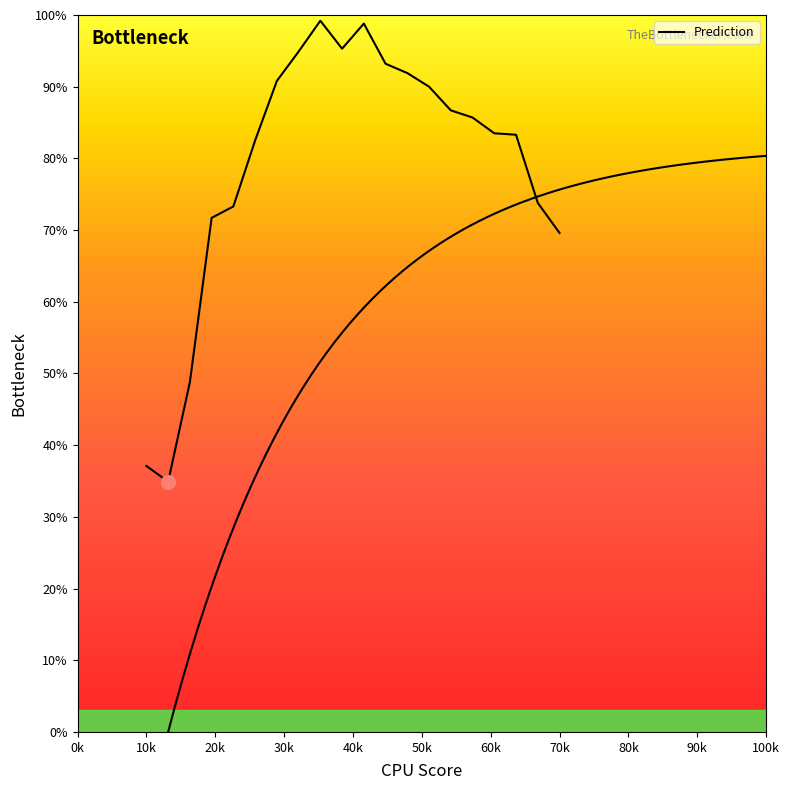

True or false: the data shows 0.3 at 57.

False